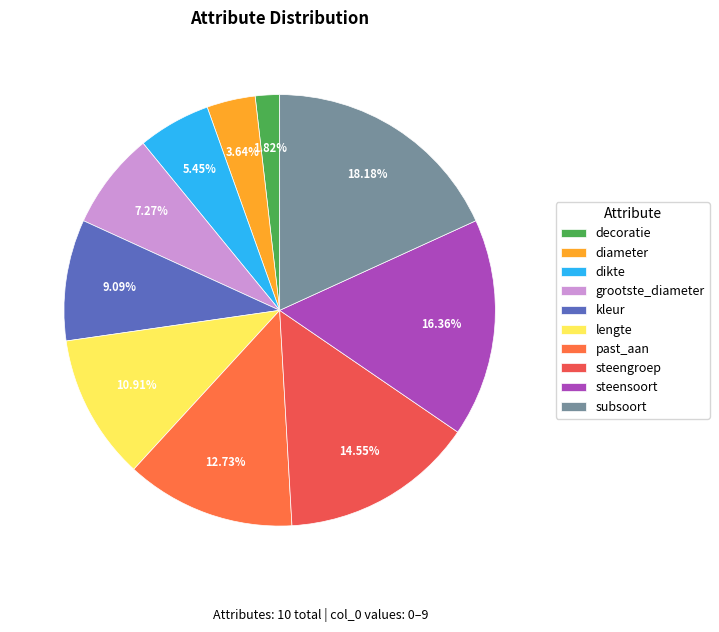

To the nearest percent, what is the combined percentage of past_aan and steengroep?

27%